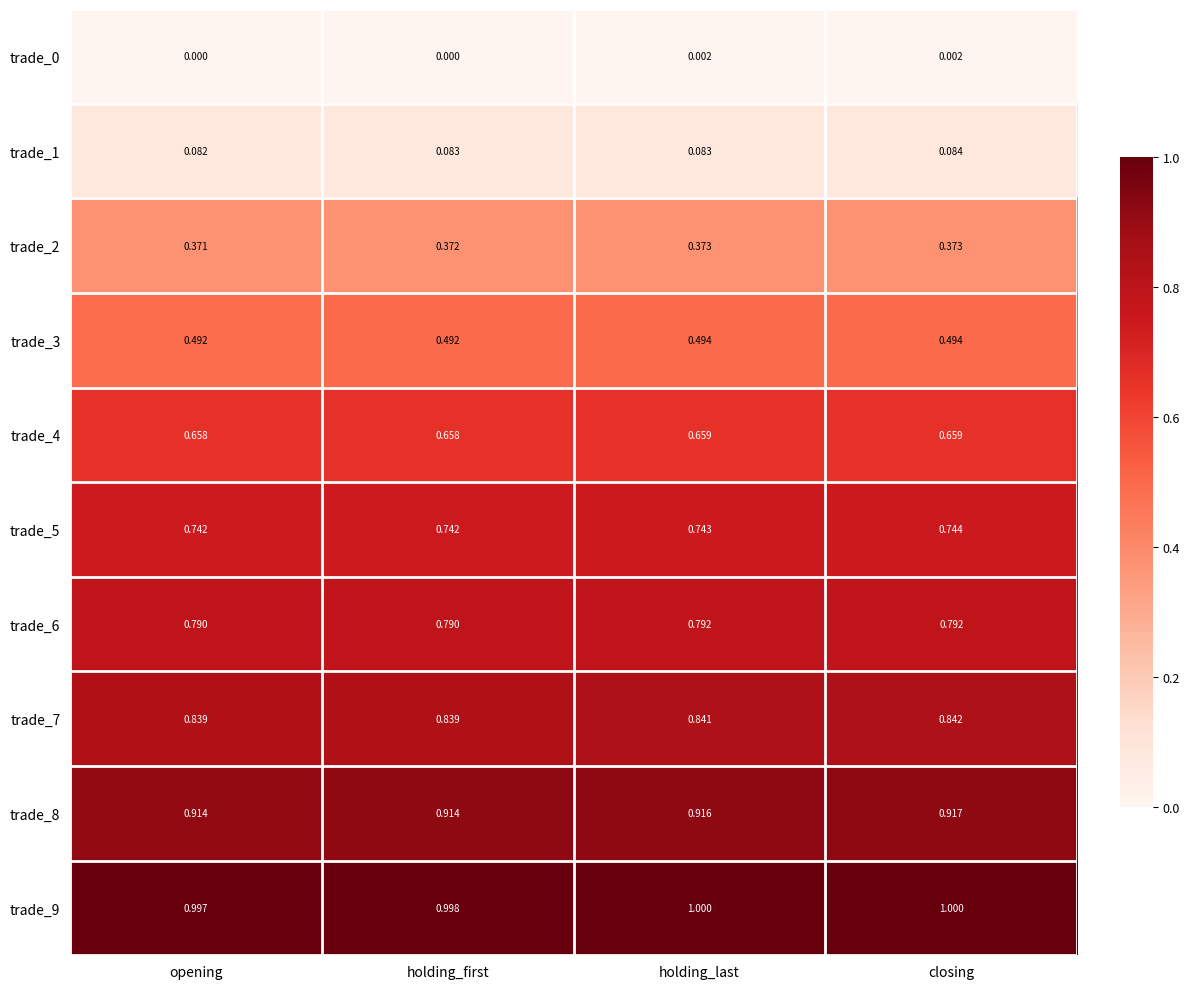

Which category has the highest value in the trade_5 series?

closing